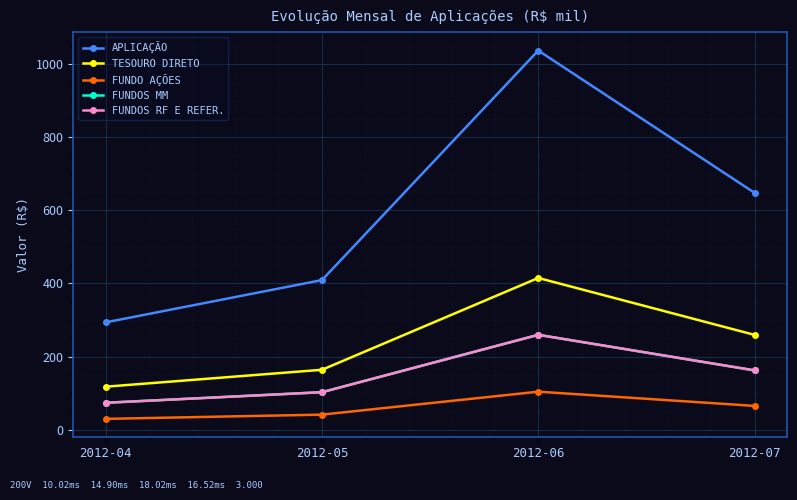

Is this an area chart (filled region under the line)?

No